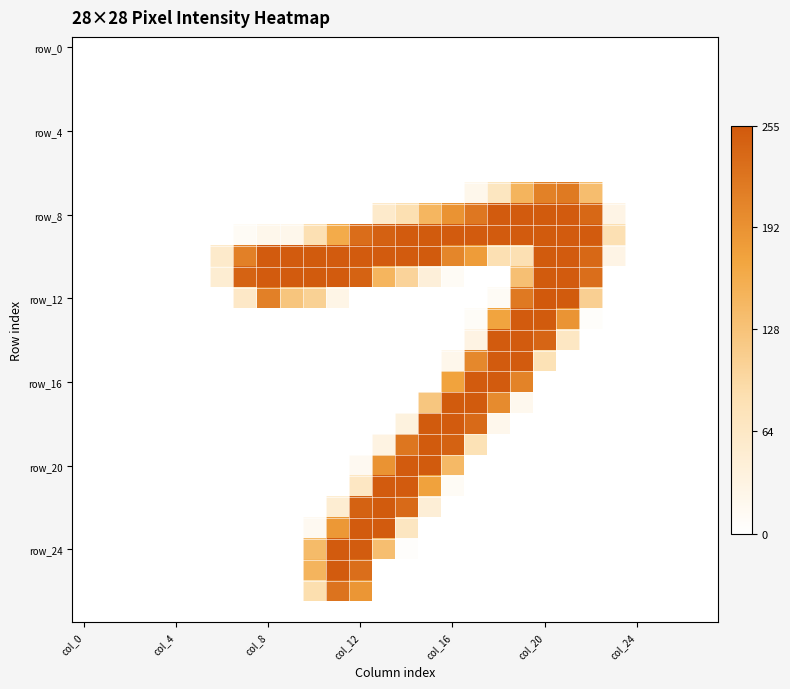

At which category is the sum across all series the highest?

19